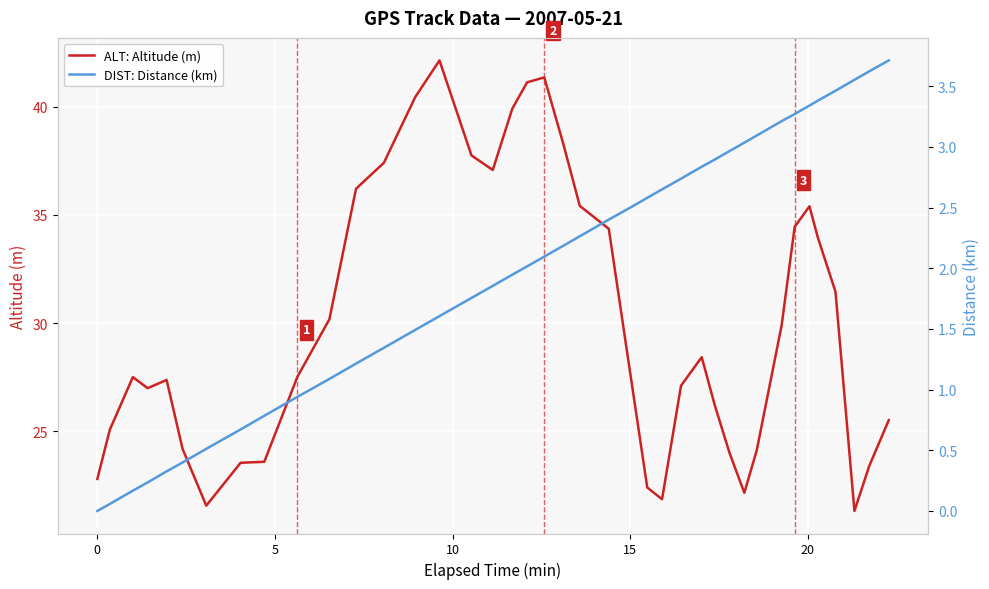

How many values in the ALT: Altitude (m) series exceed 27?

23